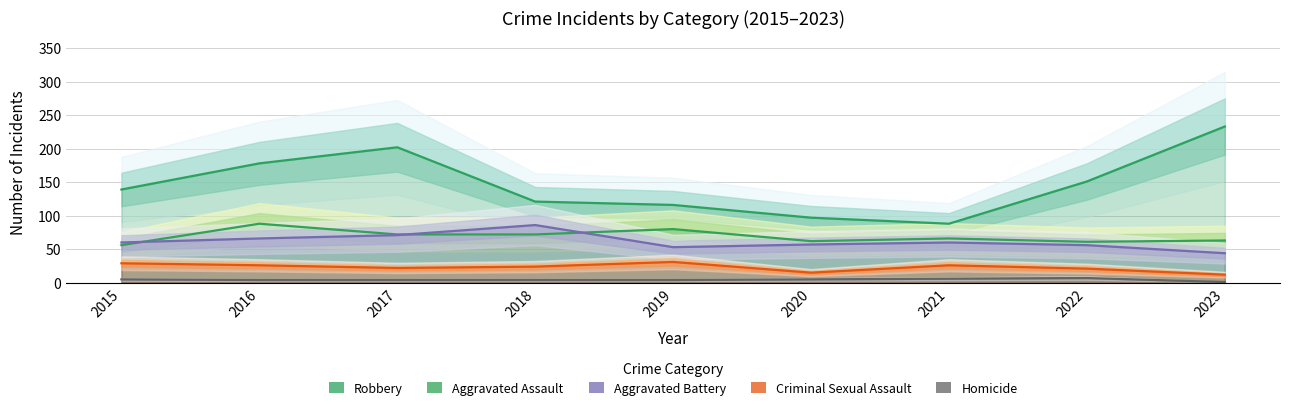

True or false: Homicide and Aggravated Battery intersect in this chart.

False